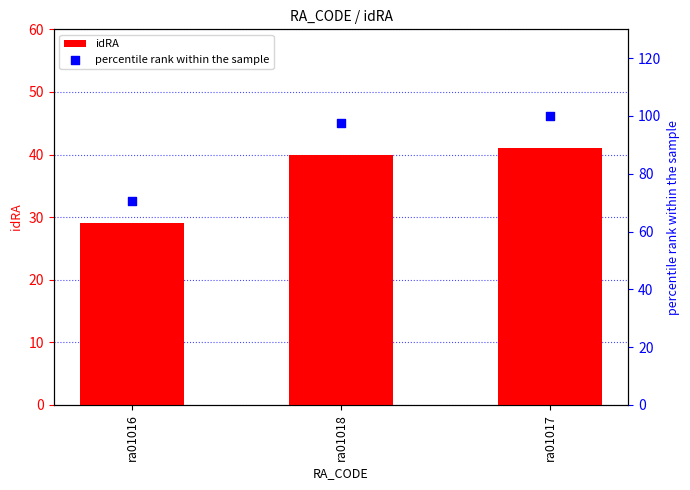

At which category is the sum across all series the highest?

ra01017